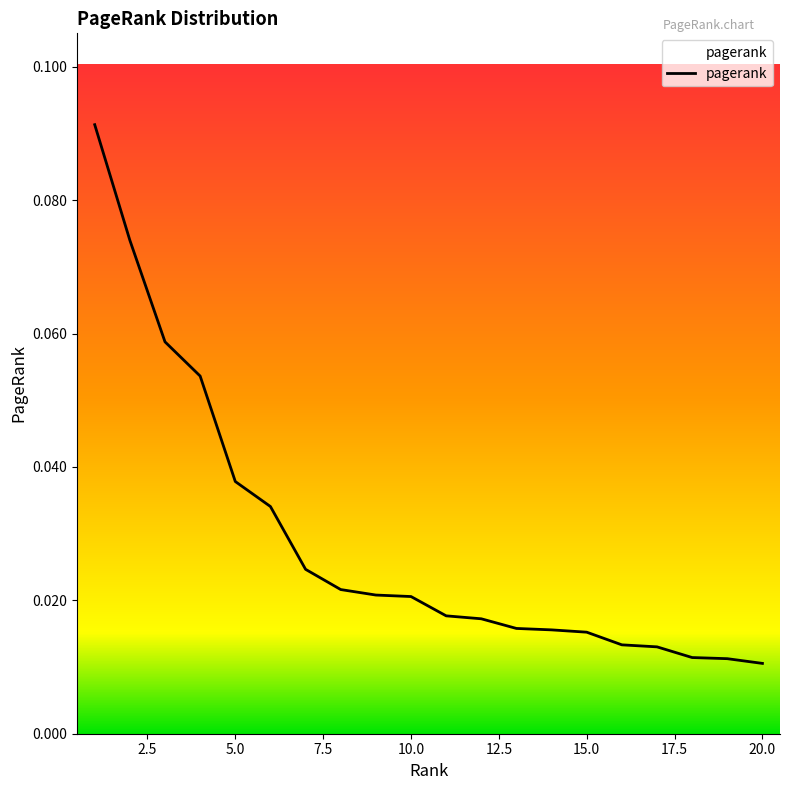

Reading right to left, extract all data points from this chart.

0.0	0.0	0.0	0.0	0.0	0.0	0.0	0.0	0.0	0.0	0.0	0.0	0.0	0.0	0.0	0.0	0.1	0.1	0.1	0.1